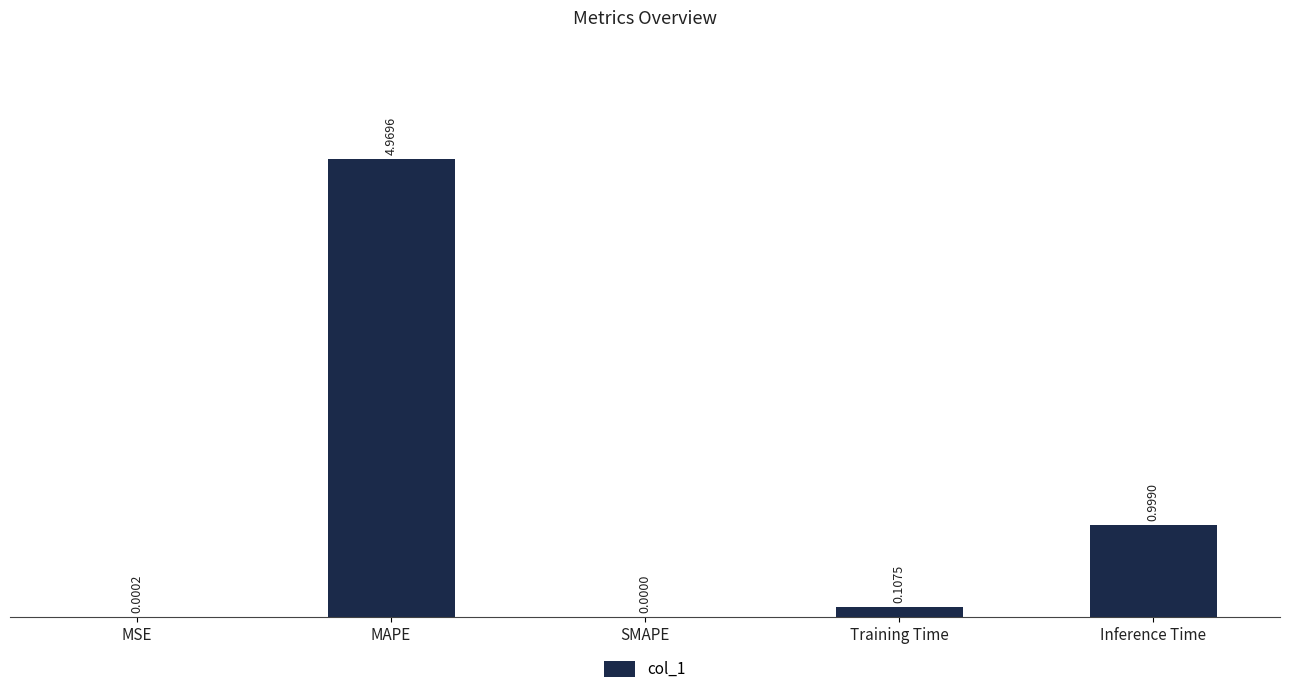

What is the sum of the values at Training Time and Inference Time?

1.1